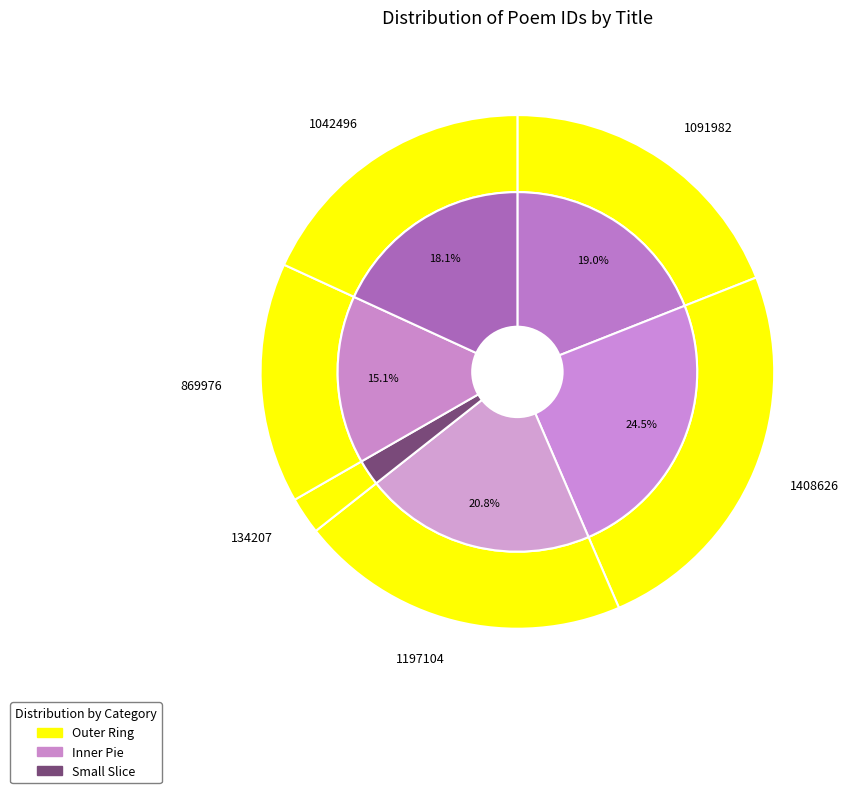

Does 奉同永叔于刘功曹家听杨直讲女奴弹啄木见寄之作 represent more than half of the total?

No